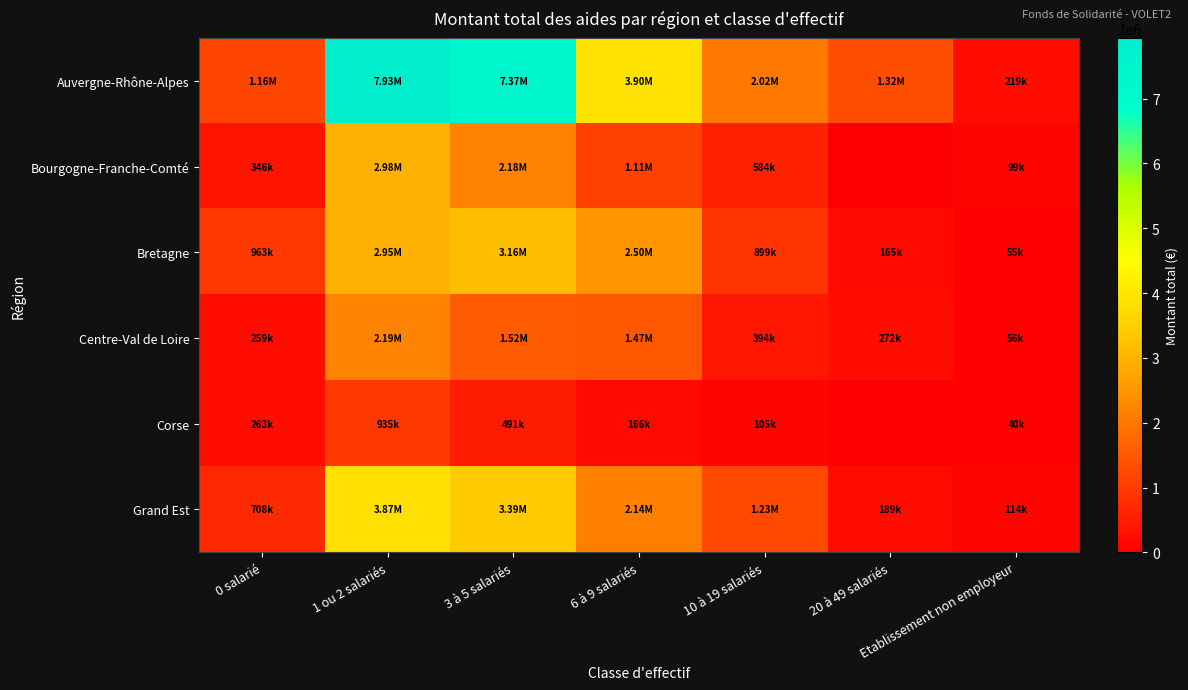

Reading right to left, list all the values displayed in this chart.

Auvergne-Rhône-Alpes: Etablissement non employeur=219181.0	20 à 49 salariés=1317136.3	10 à 19 salariés=2017363.5	6 à 9 salariés=3902786.7	3 à 5 salariés=7370054.3	1 ou 2 salariés=7934300.5	0 salarié=1158380.4
Bourgogne-Franche-Comté: Etablissement non employeur=99068.1	20 à 49 salariés=0.0	10 à 19 salariés=584394.4	6 à 9 salariés=1111354.8	3 à 5 salariés=2179708.8	1 ou 2 salariés=2975100.0	0 salarié=345508.8
Bretagne: Etablissement non employeur=54509.0	20 à 49 salariés=165141.0	10 à 19 salariés=898794.6	6 à 9 salariés=2497444.5	3 à 5 salariés=3163576.6	1 ou 2 salariés=2954919.4	0 salarié=963310.3
Centre-Val de Loire: Etablissement non employeur=55500.0	20 à 49 salariés=272000.0	10 à 19 salariés=394329.0	6 à 9 salariés=1468684.3	3 à 5 salariés=1520083.8	1 ou 2 salariés=2190761.6	0 salarié=258798.0
Corse: Etablissement non employeur=40000.0	20 à 49 salariés=0.0	10 à 19 salariés=105450.0	6 à 9 salariés=166500.0	3 à 5 salariés=491144.0	1 ou 2 salariés=935425.6	0 salarié=262709.2
Grand Est: Etablissement non employeur=114156.0	20 à 49 salariés=189000.0	10 à 19 salariés=1234352.8	6 à 9 salariés=2143643.0	3 à 5 salariés=3386172.7	1 ou 2 salariés=3870215.2	0 salarié=708137.9